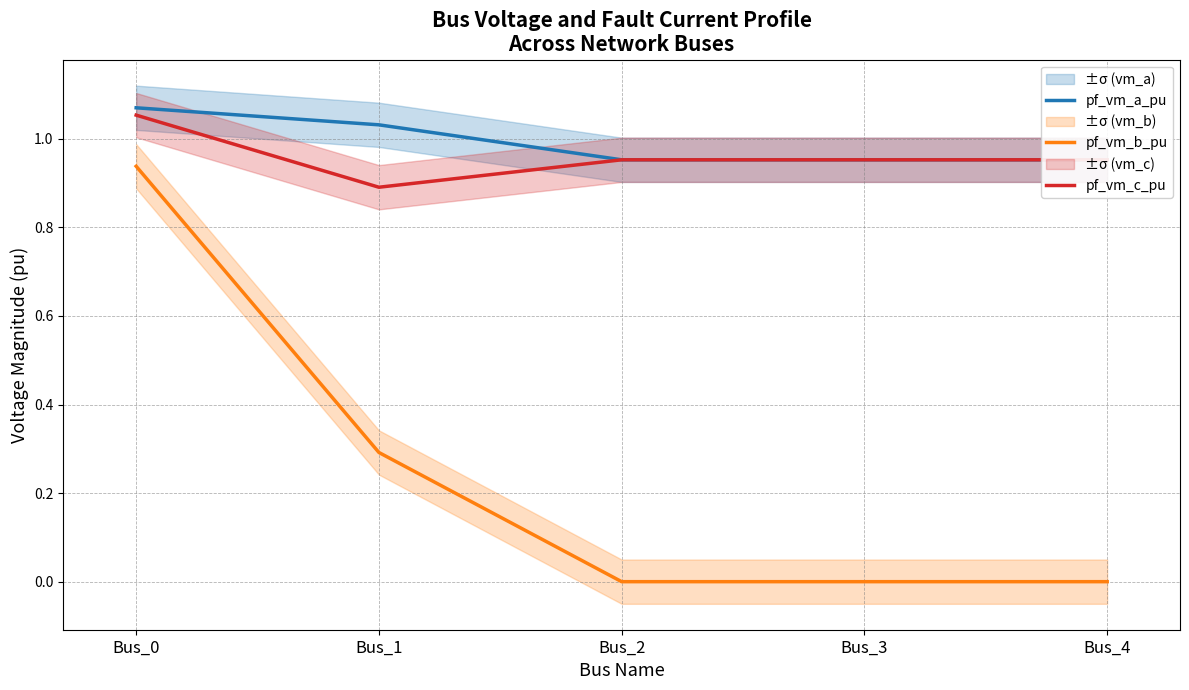

What is the value of the pf_vm_c_pu point at the 2nd from the left?

0.9